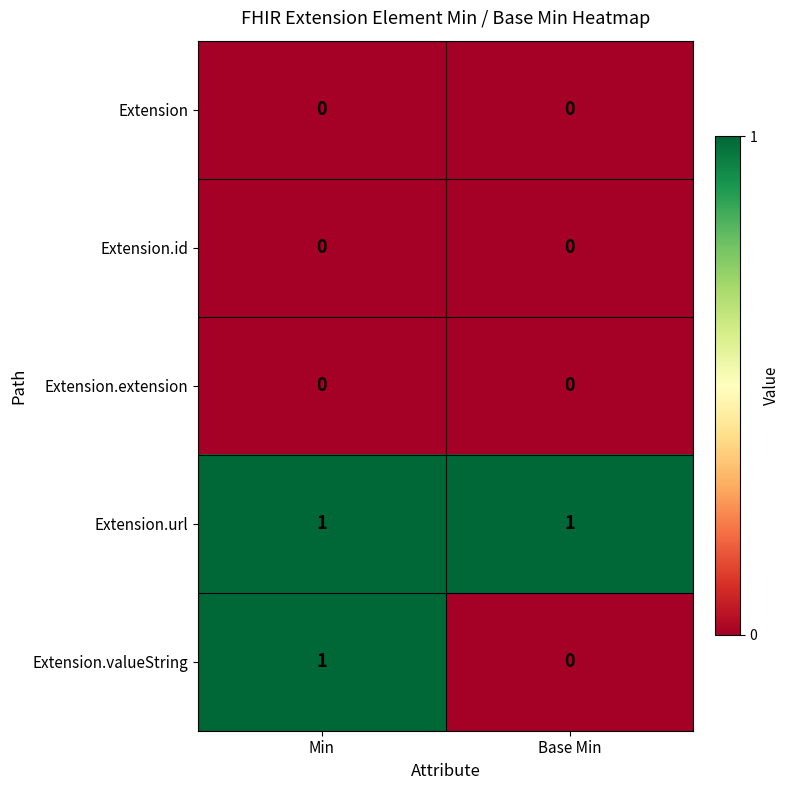

The value of Extension.valueString at Base Min is 0. True or false?

True